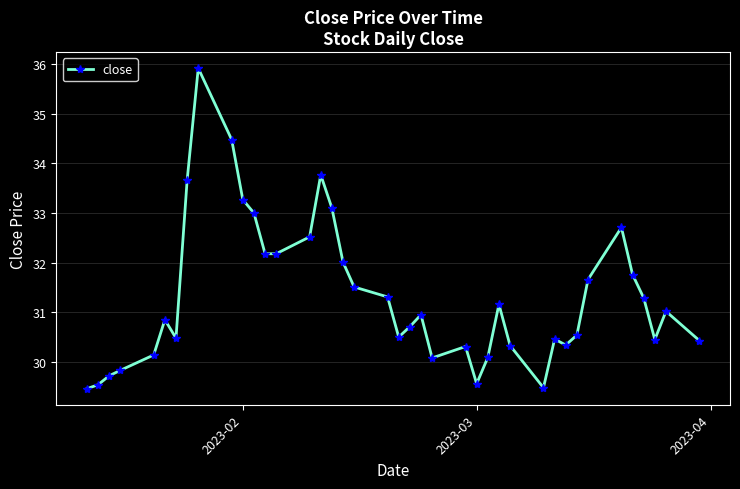

What is the greatest value displayed?

35.9